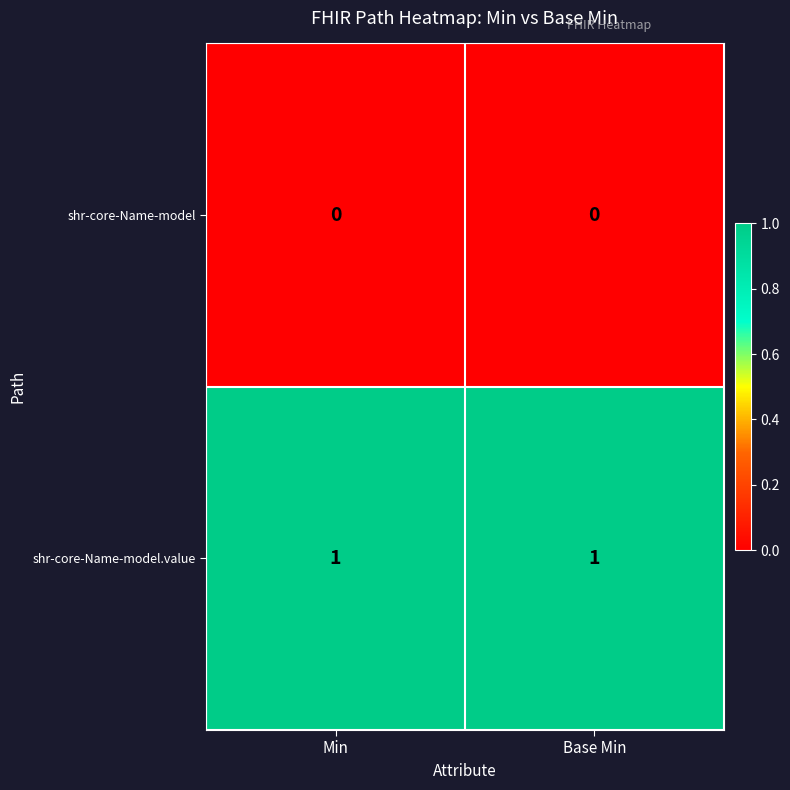

Which series has the largest total across all categories?

shr-core-Name-model.value